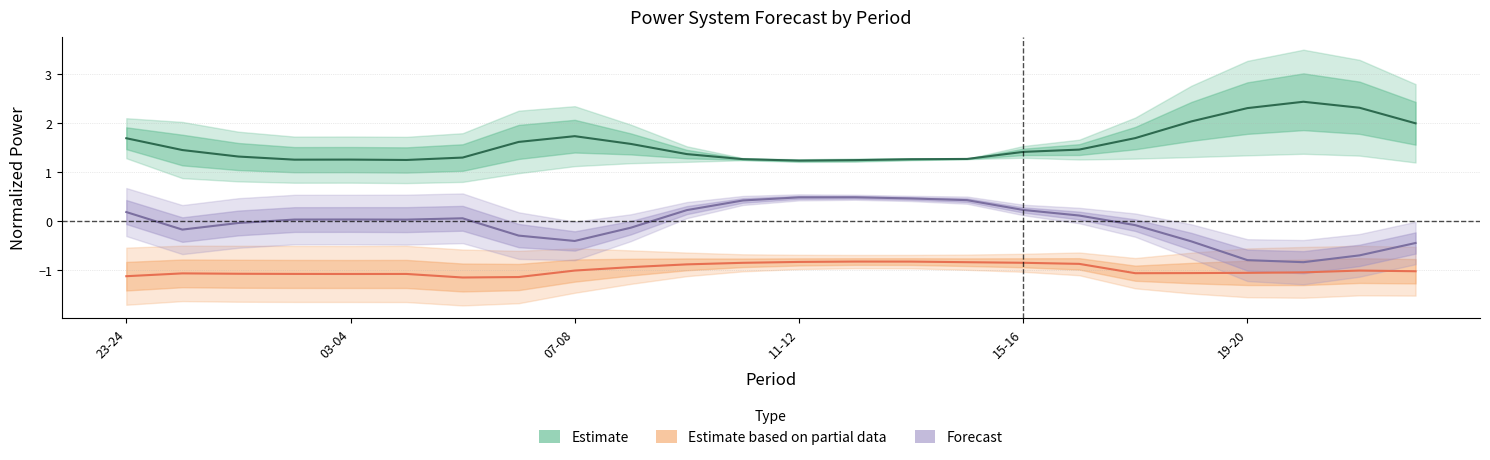

True or false: Forecast and Estimate intersect in this chart.

False